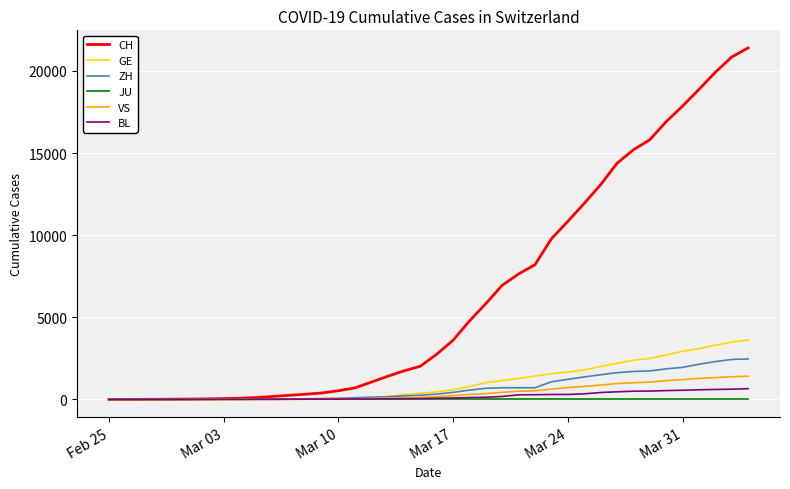

What are all the series names shown in the legend?

CH, GE, ZH, JU, VS, BL